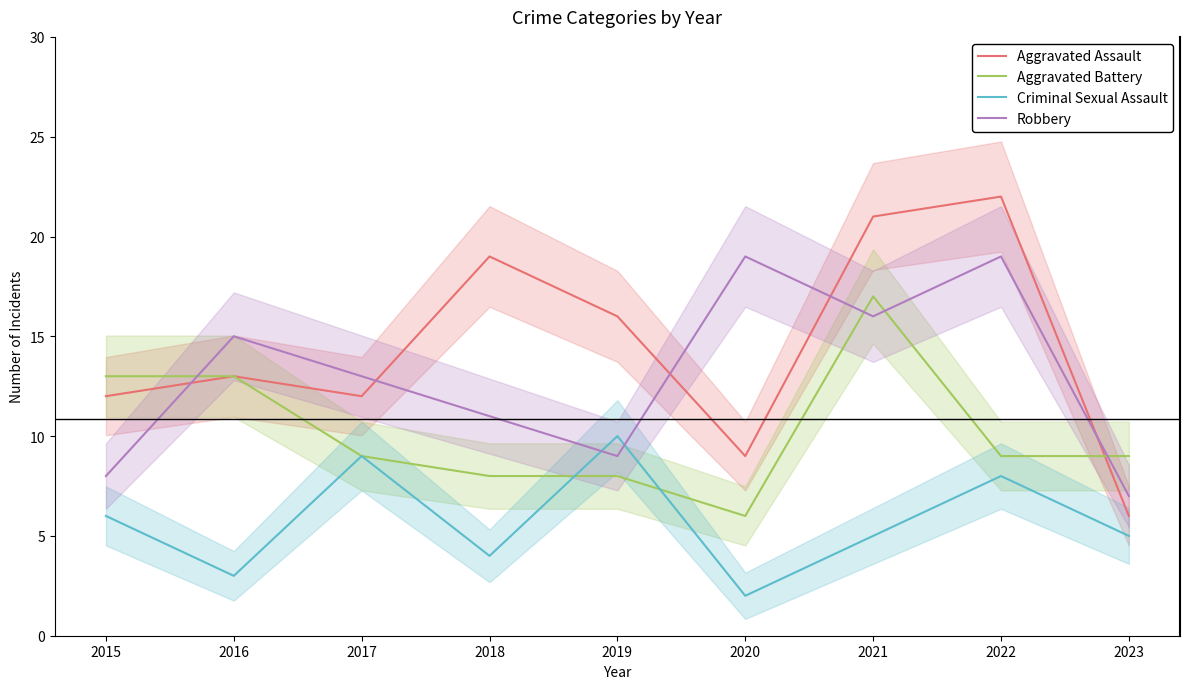

What are all the series names shown in the legend?

Aggravated Assault, Aggravated Battery, Criminal Sexual Assault, Robbery